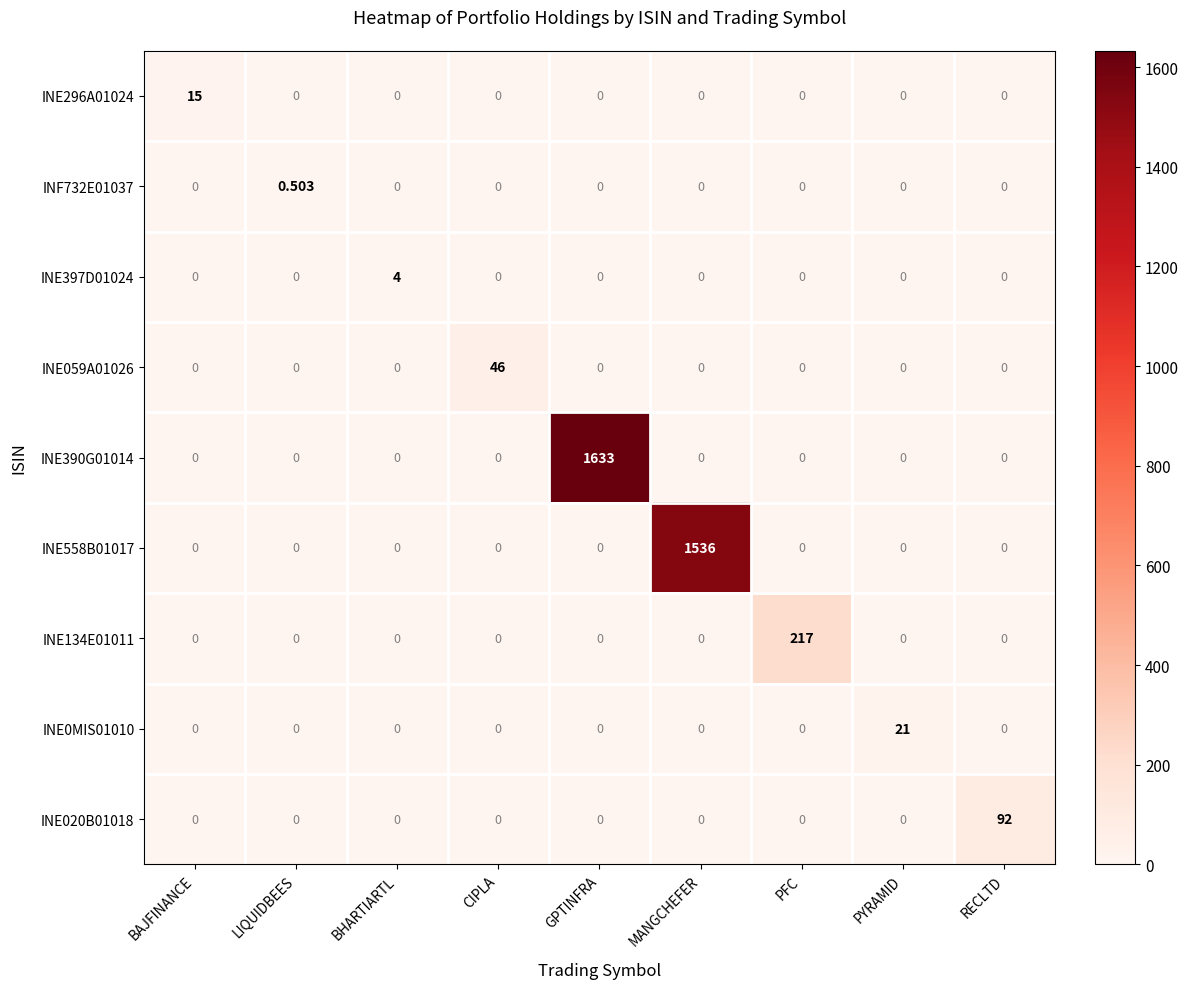

At which category is the sum across all series the highest?

GPTINFRA